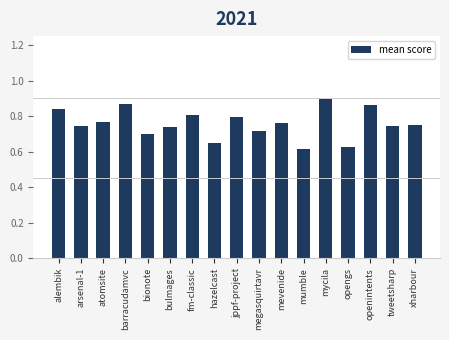

The value at mycila is 0.4. True or false?

False